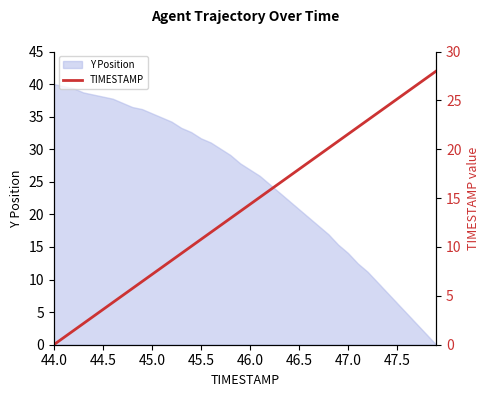

The Y Position series shows 35.5 at 45.0. True or false?

True